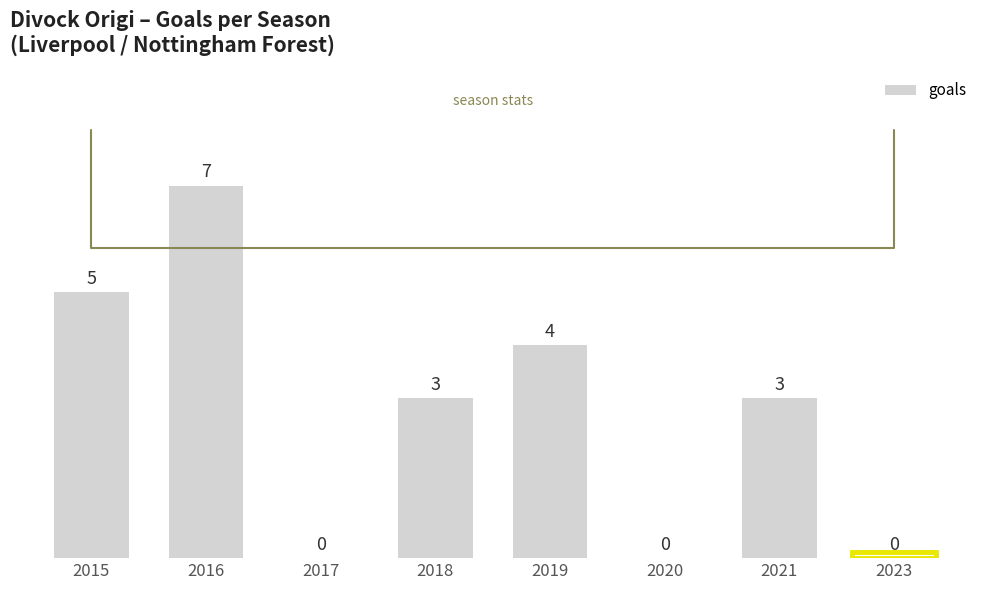

What is the sum of the values at 2018 and 2017?

3